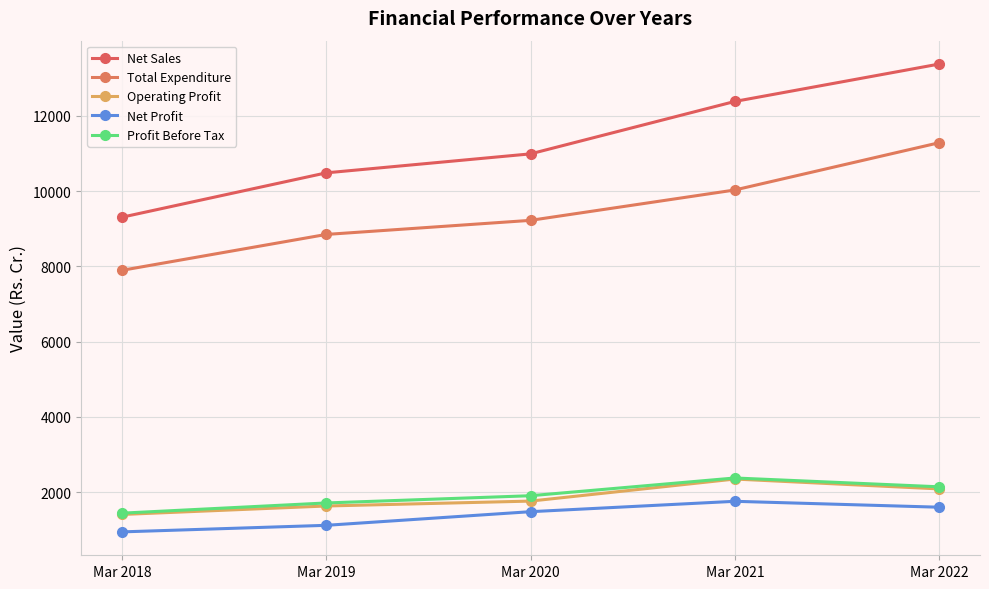

What is the highest value of the Net Sales series?

13371.6